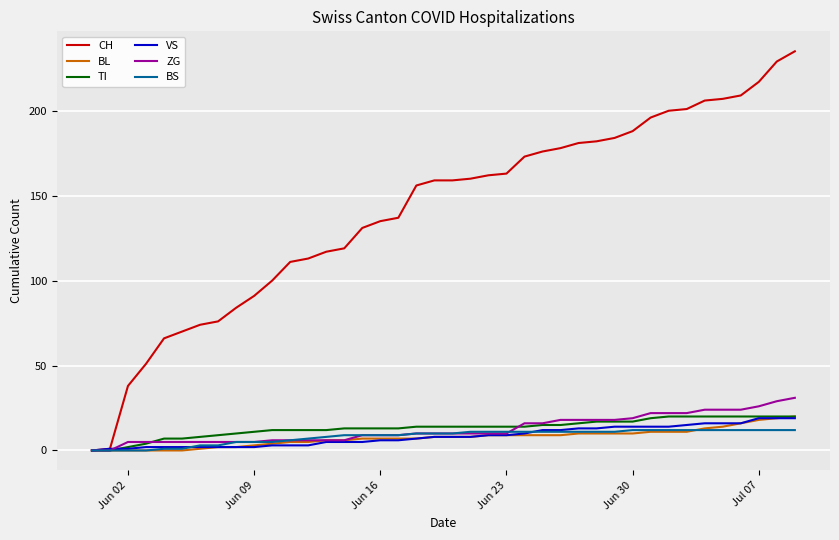

Which series has the largest total across all categories?

CH